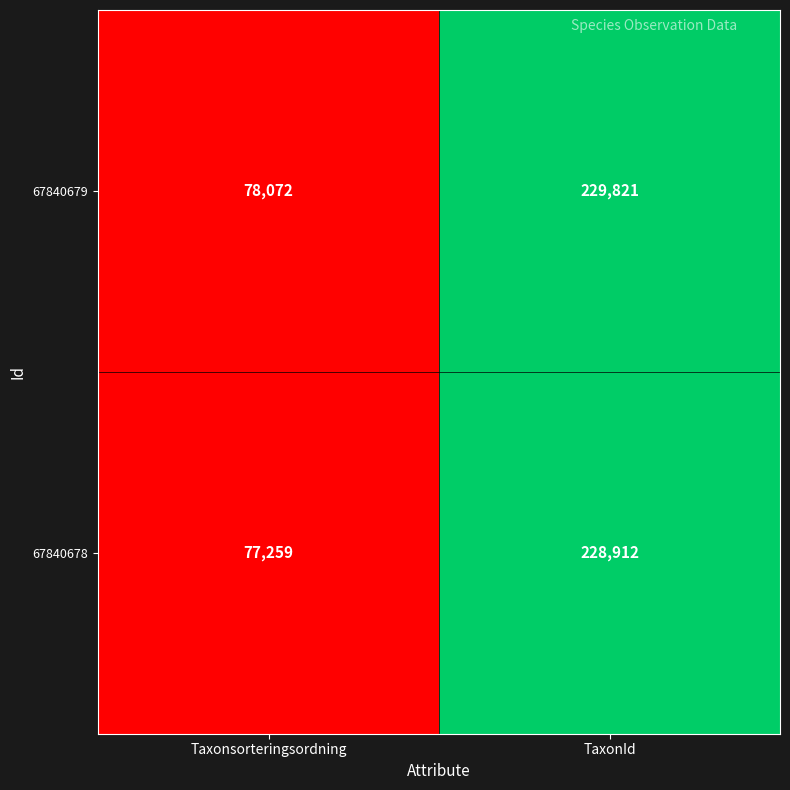

Where is 67840679 nearest to the value 153946?

Taxonsorteringsordning